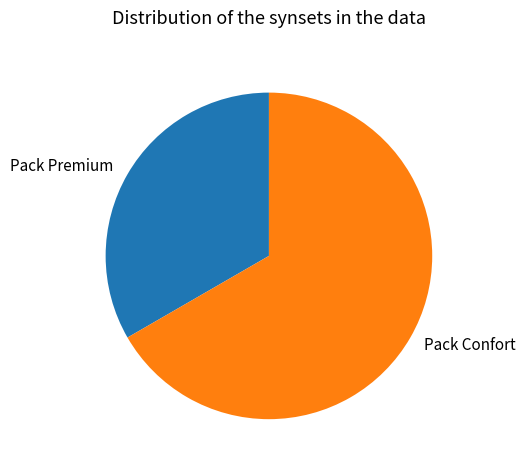

Approximately how many times larger is the value at Pack Confort compared to Pack Premium?

2.0